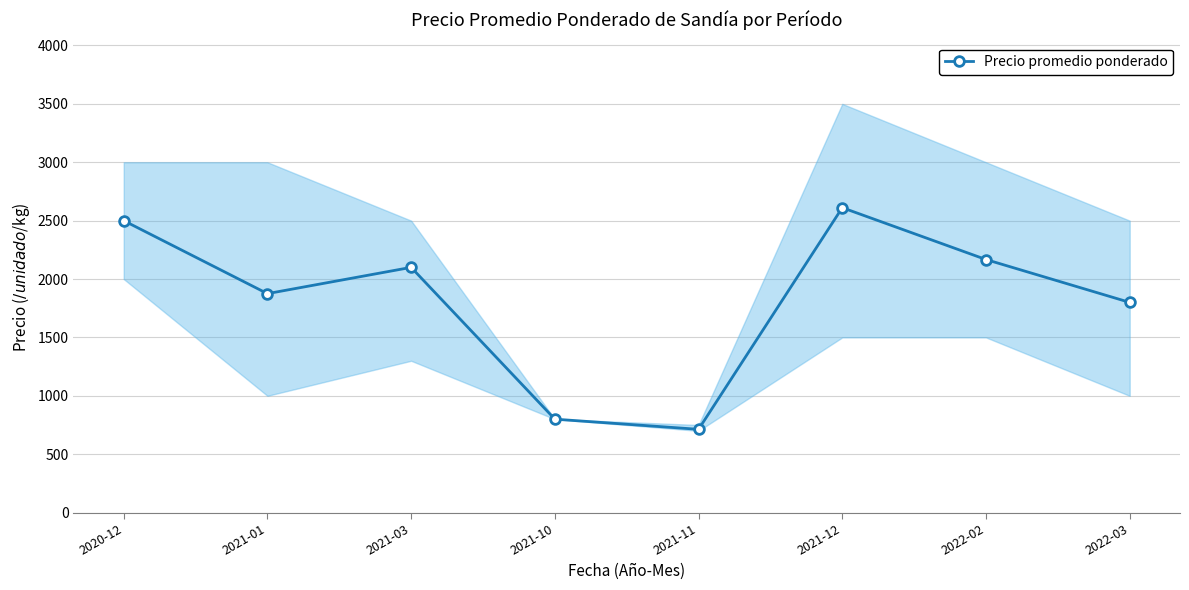

What is the minimum value shown in the chart?

713